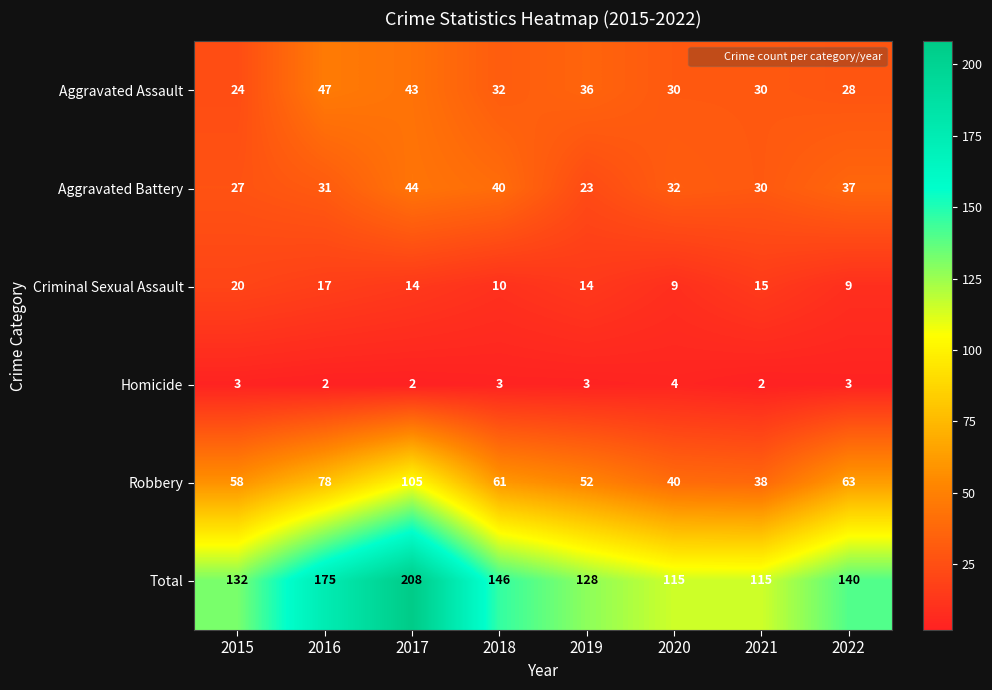

Count the number of categories in the chart.

8